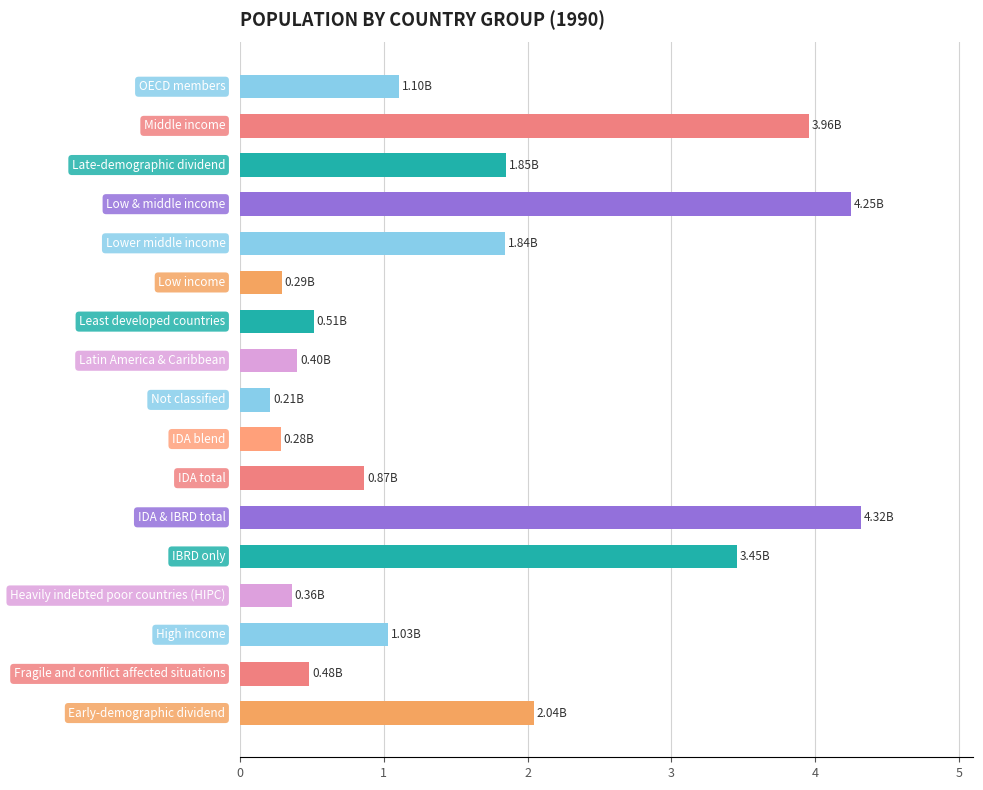

What is the average value?

1.6